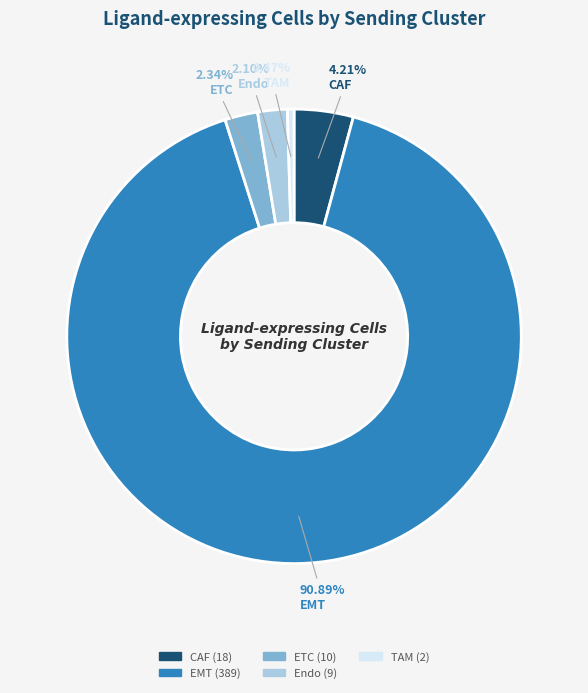

Is there any slice that represents more than half of the pie?

Yes